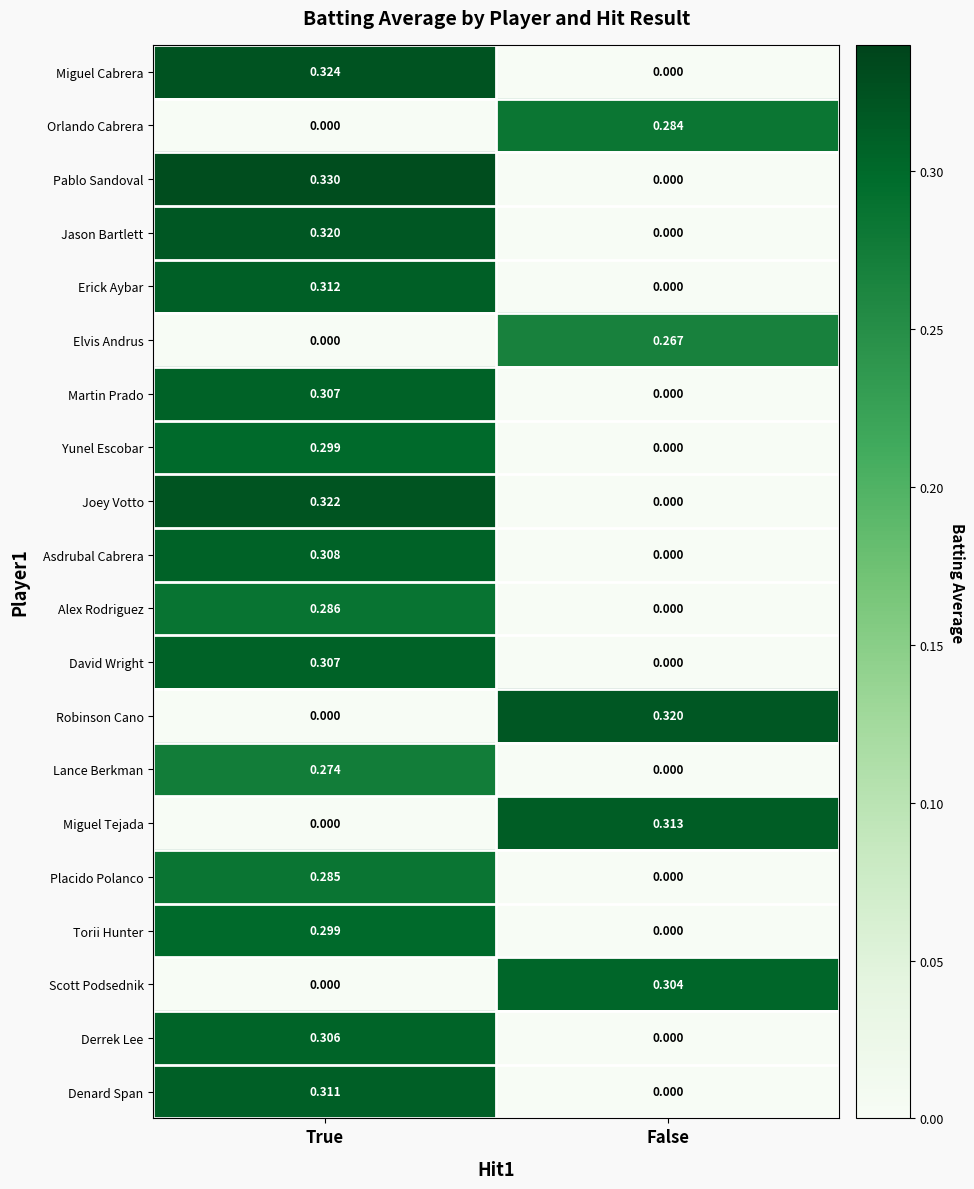

Which series has the largest total across all categories?

Pablo Sandoval